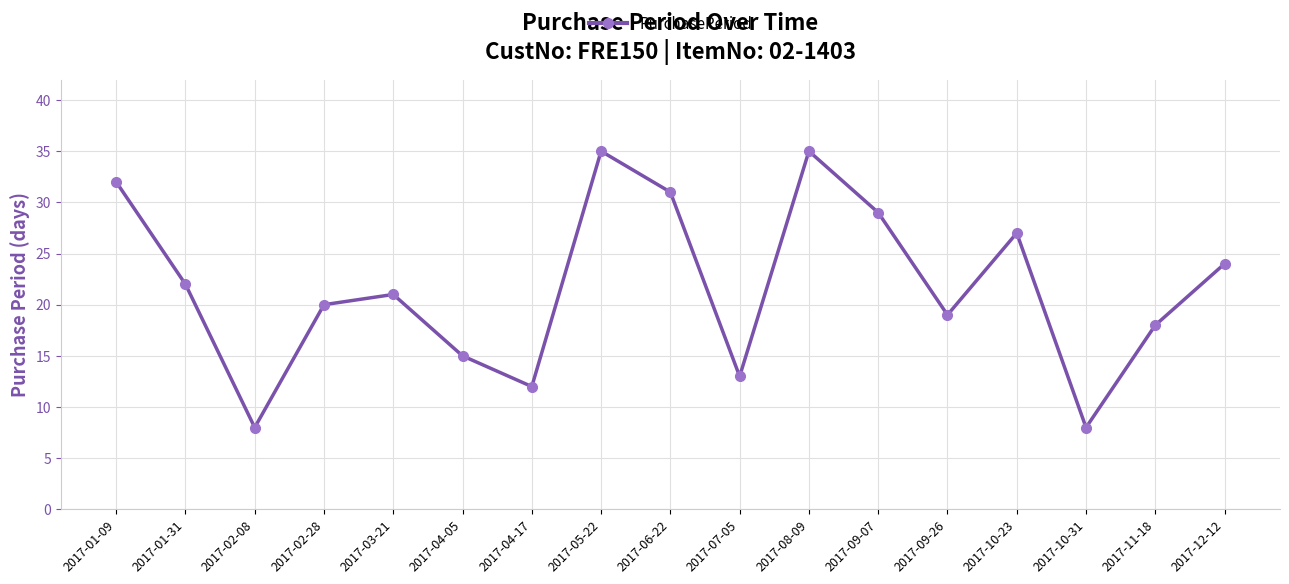

What position from the left is 2017-02-08?

3